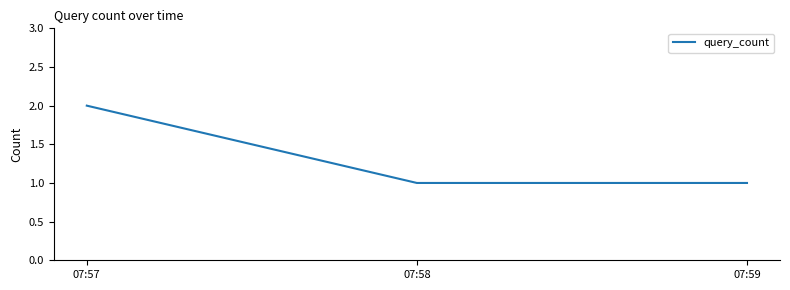

What is the sum of all values?

4